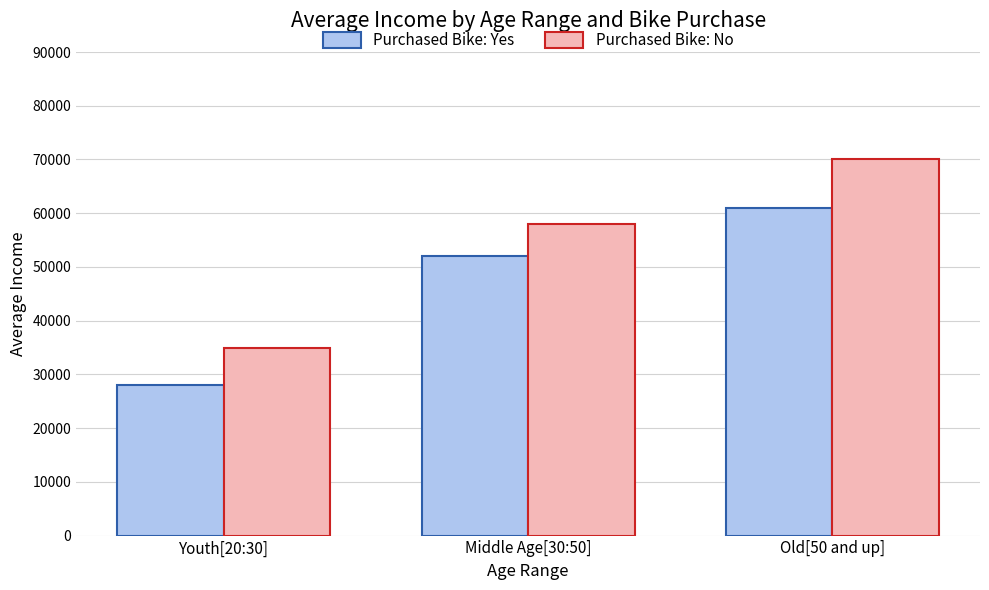

Reading left to right, extract all data points from this chart.

Purchased Bike: Yes: Youth[20:30]=28000	Middle Age[30:50]=52000	Old[50 and up]=61000
Purchased Bike: No: Youth[20:30]=35000	Middle Age[30:50]=58000	Old[50 and up]=70000